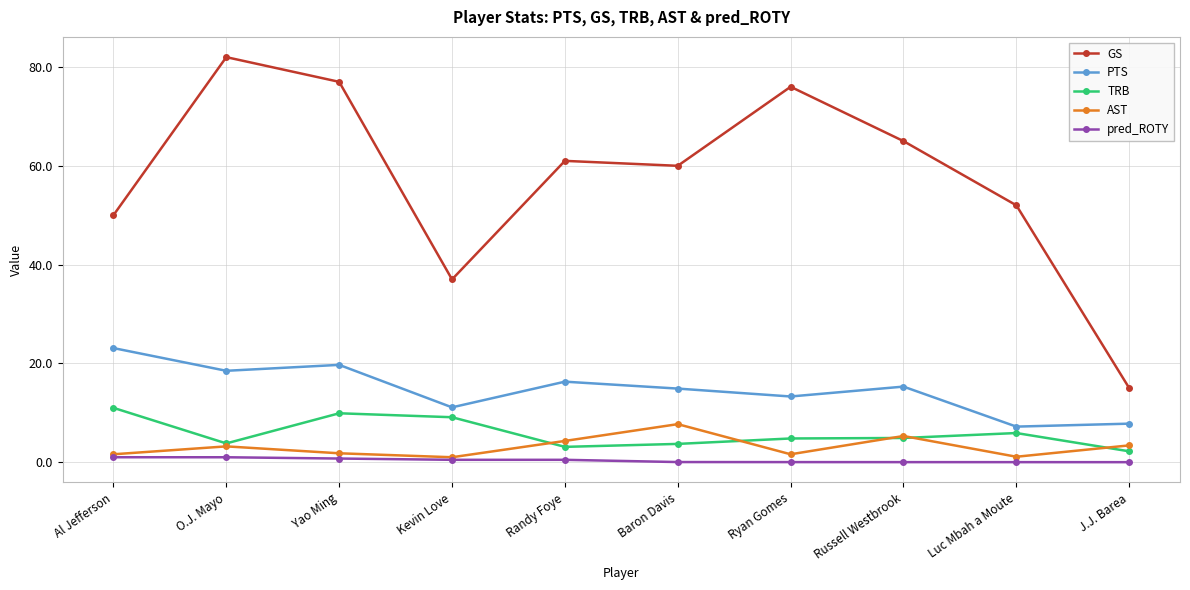

What is the value of the PTS point at the 8th from the left?

15.3